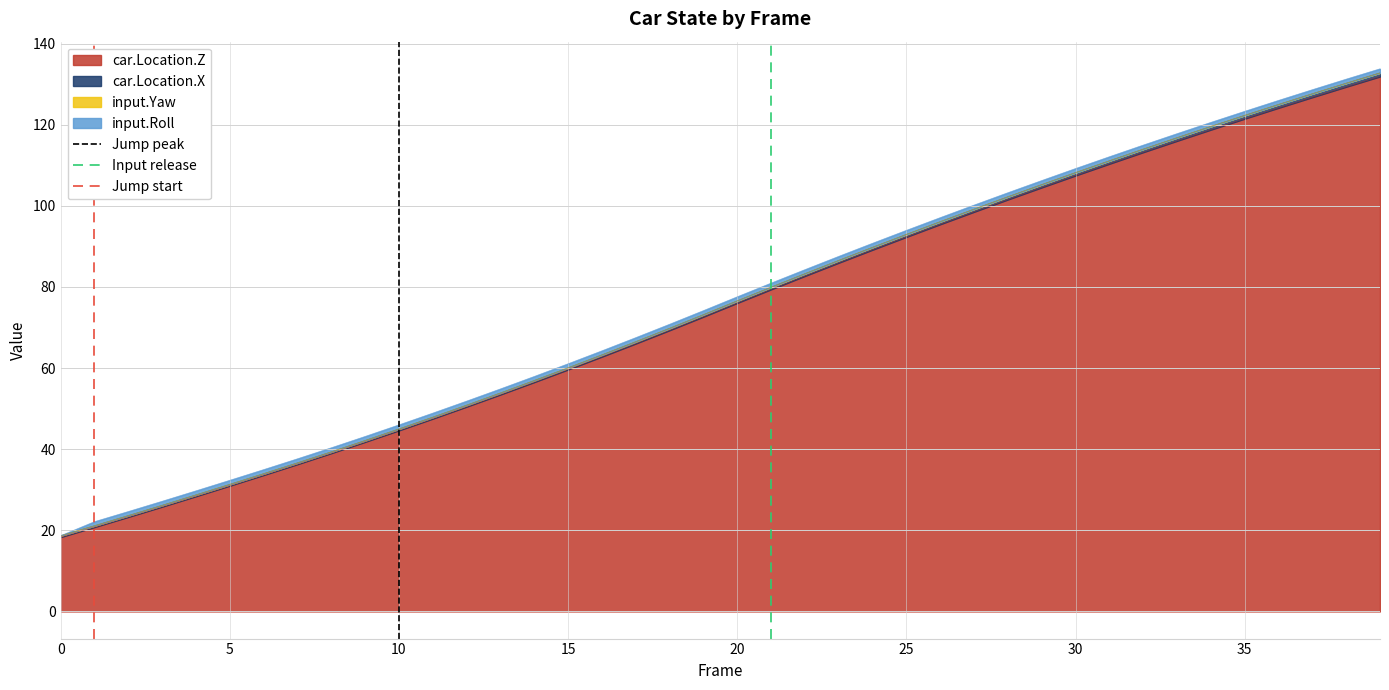

What is the minimum value for car.Location.Z?

18.3